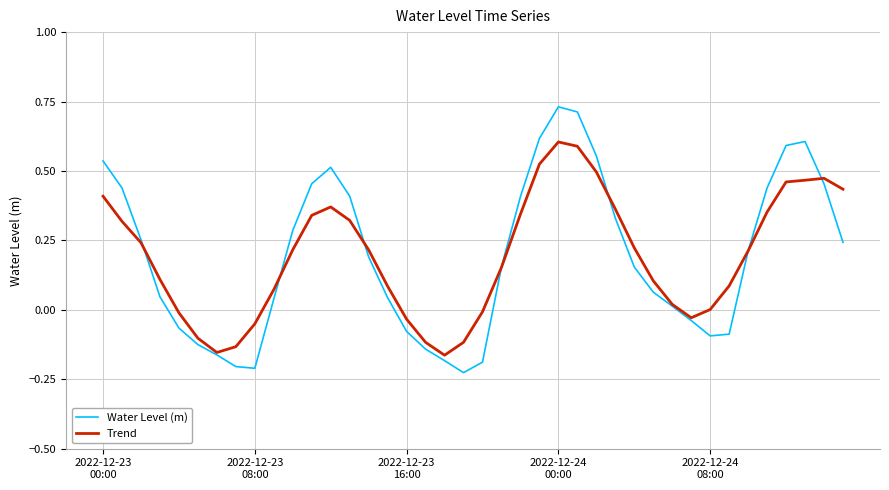

List the series in order of their peak value, highest first.

Water Level (m), Trend